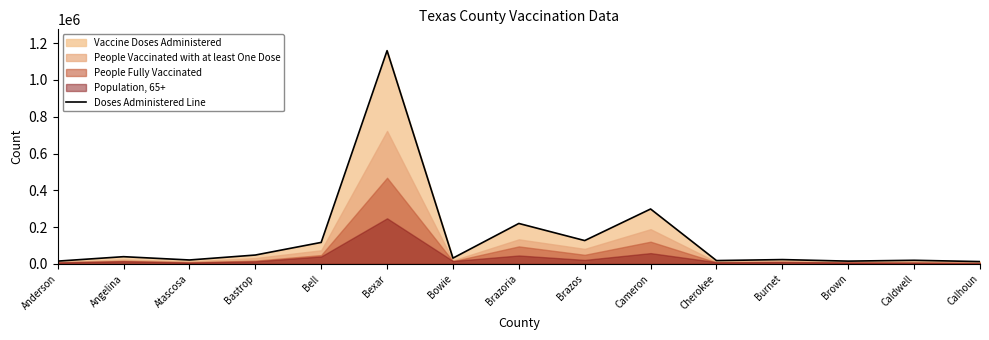

Between Brazoria and Brown, which is larger?

Brazoria